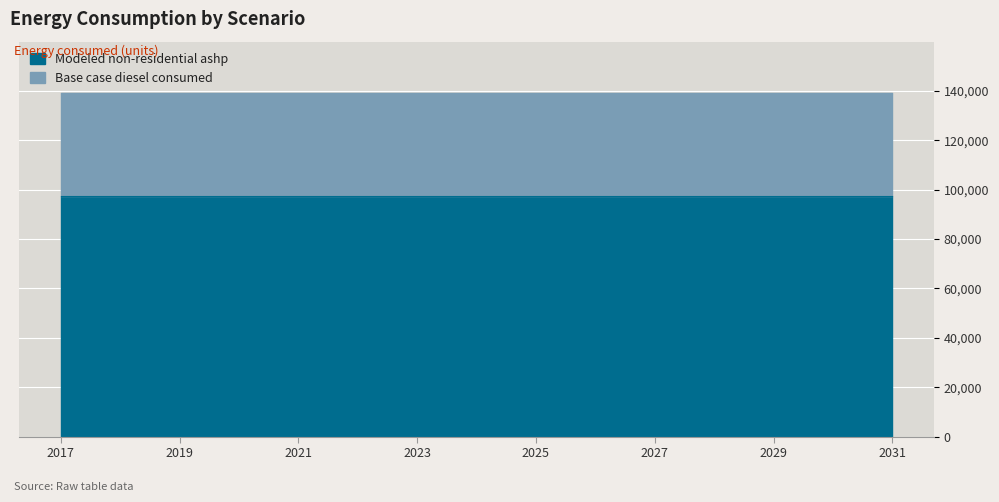

At which label is Modeled non-residential ashp closest to 97384?

2017